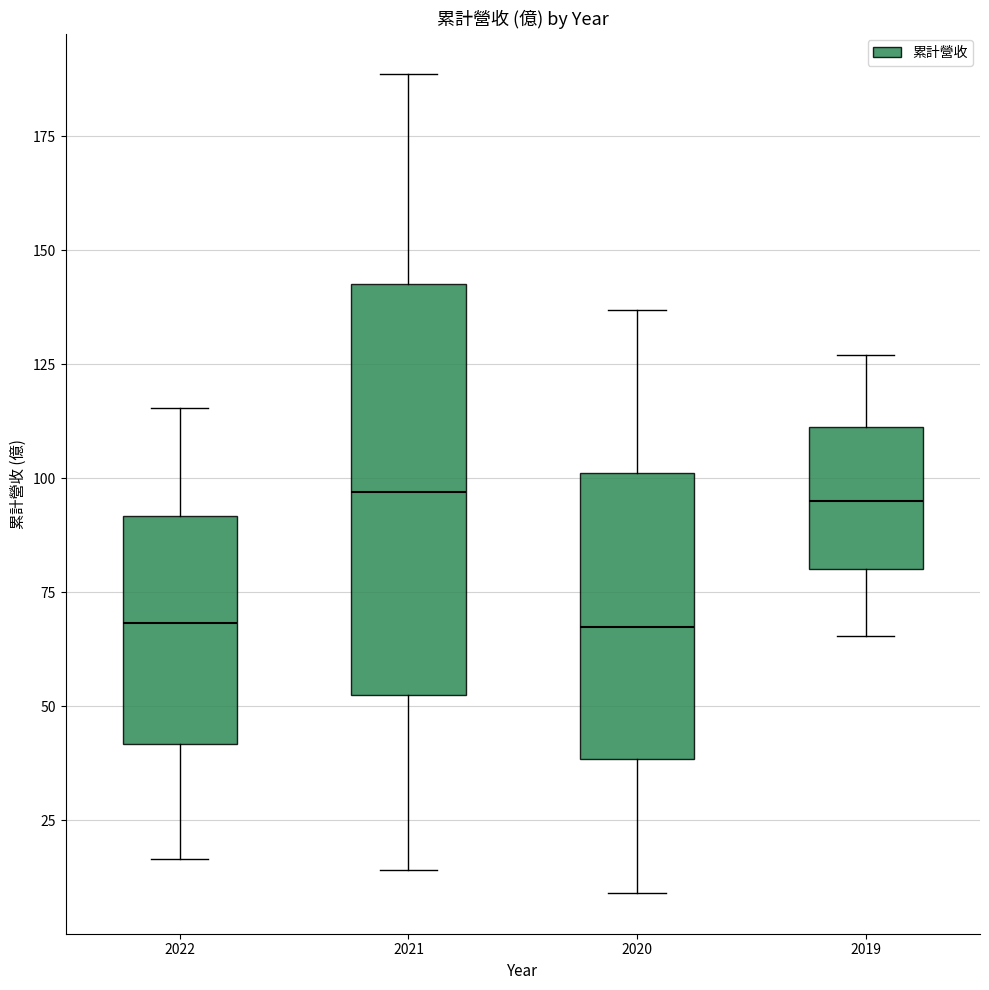

Where is the upper edge of the box at x = 2022 on the y-axis? The values are not printed on the chart, so give them approximately, as read against the axis.

90